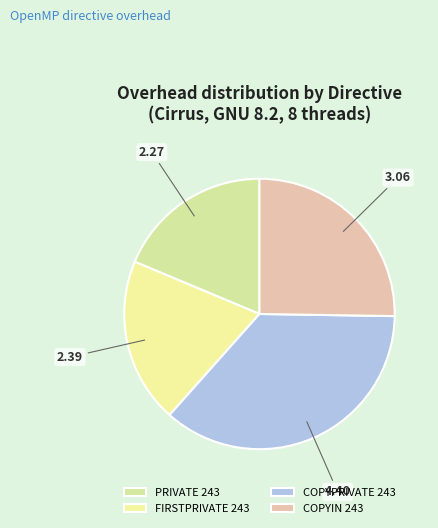

To the nearest percent, what portion does COPYIN 243 represent?

25%